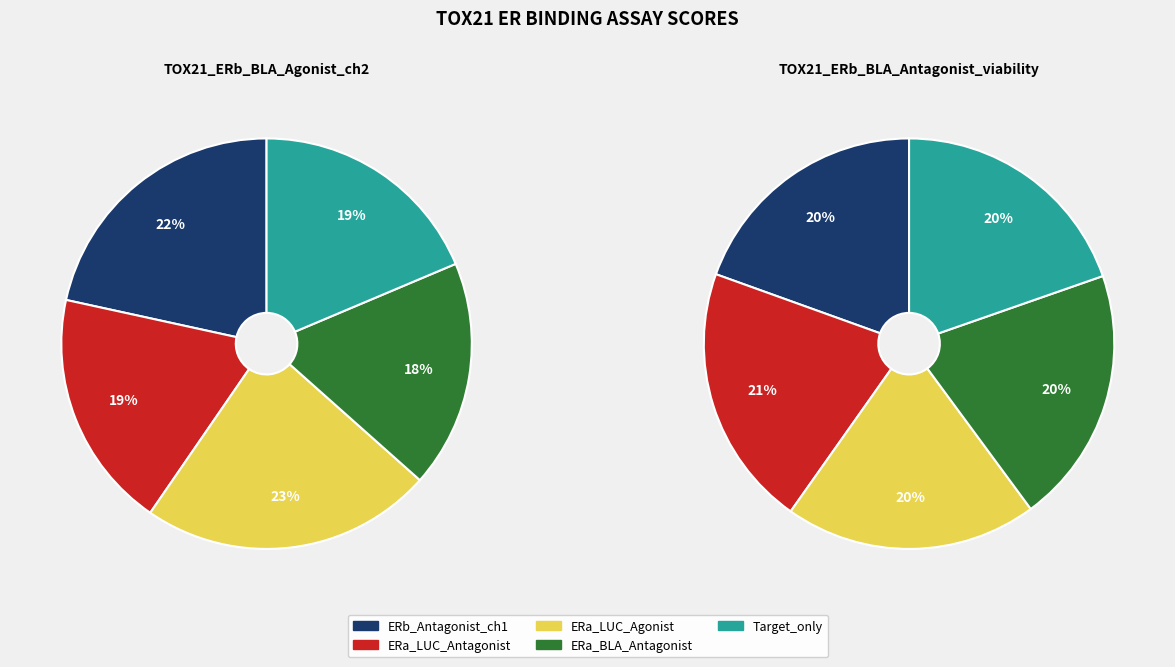

The TOX21_ERa_LUC_VM7_Antagonist slice represents 7% of the pie. True or false?

False